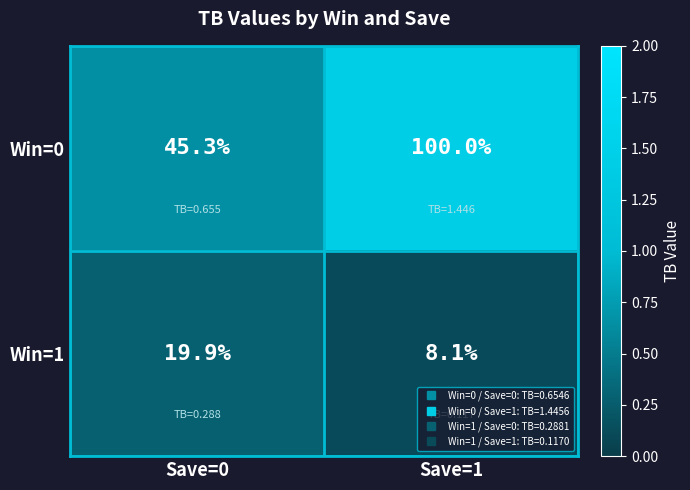

What is the total value across all series at Save=1?

108.1